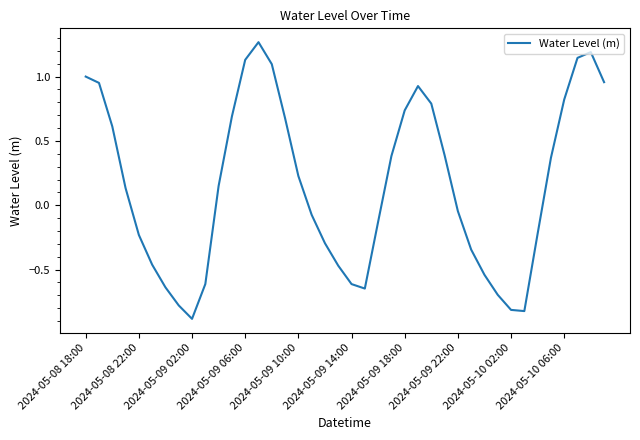

Count the number of data series in this chart.

1